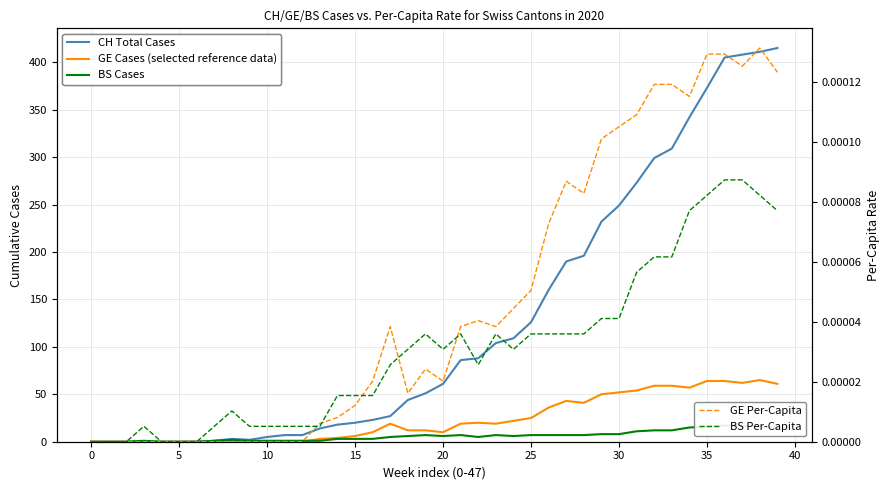

What are all the series names shown in the legend?

CH Total Cases, GE Cases, BS Cases, GE per-capita, BS per-capita